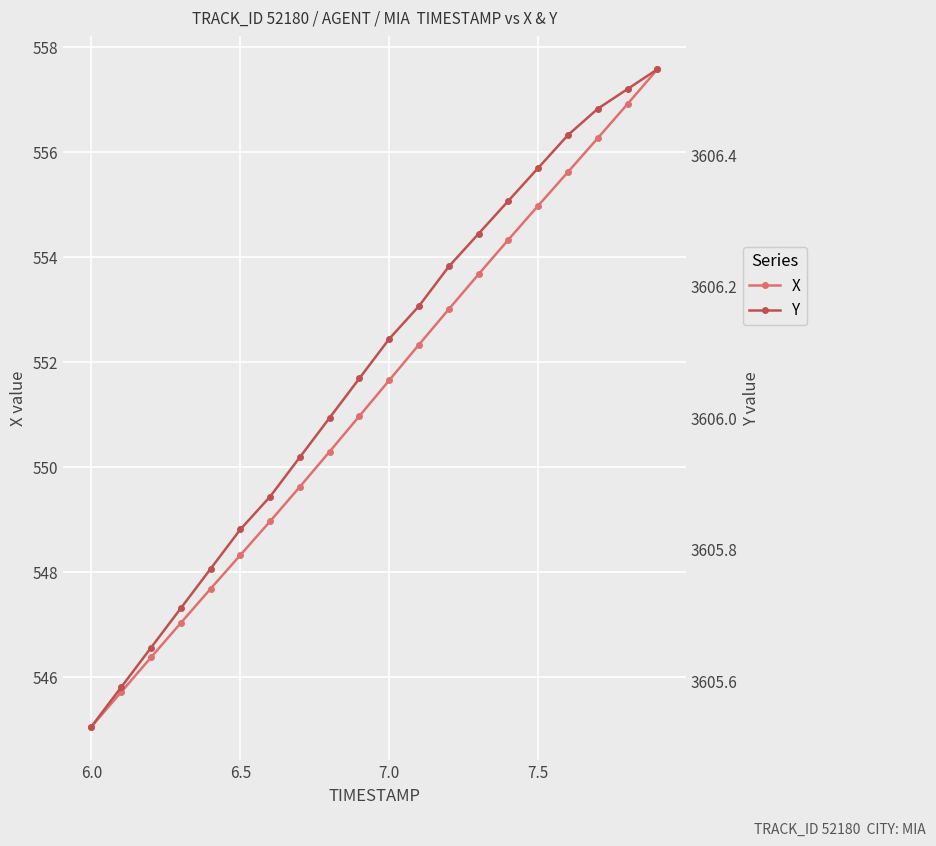

What is the highest value of the X series?

557.6